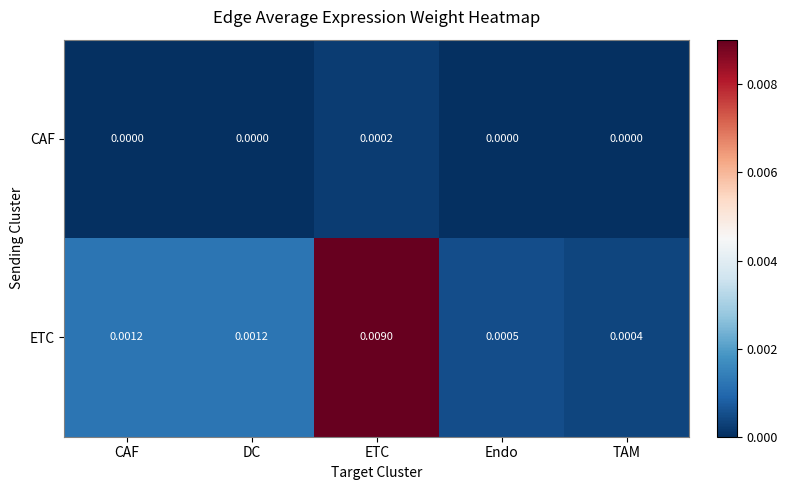

List the series in order of their overall mean, highest first.

ETC, CAF